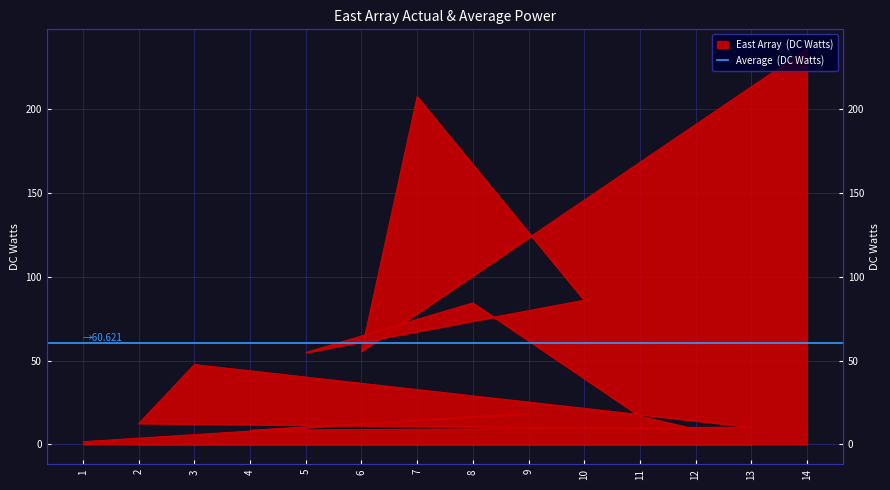

How many values exceed 47?

7